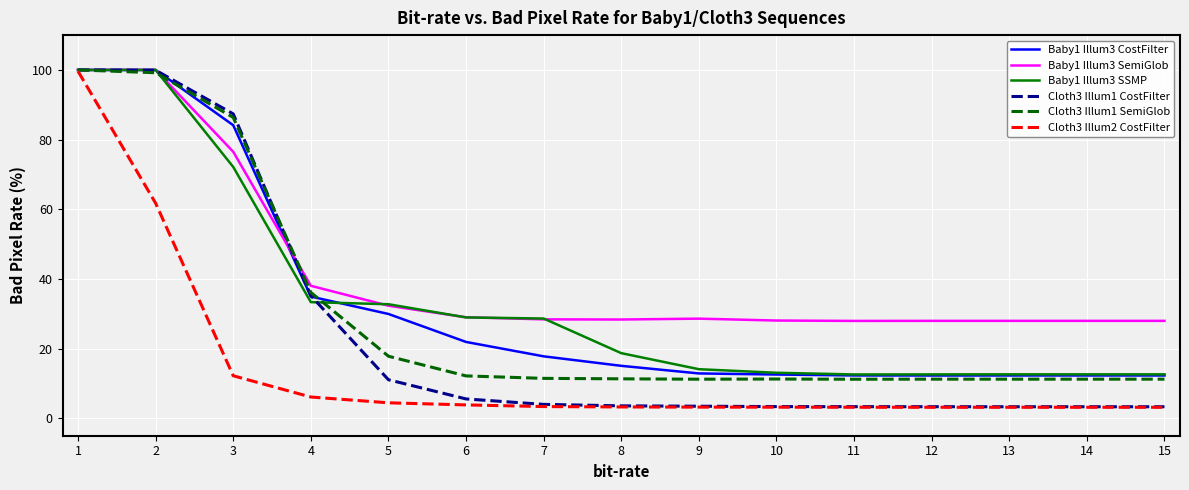

Which series has the largest range (max minus min)?

Cloth3 Illum1 CostFilter